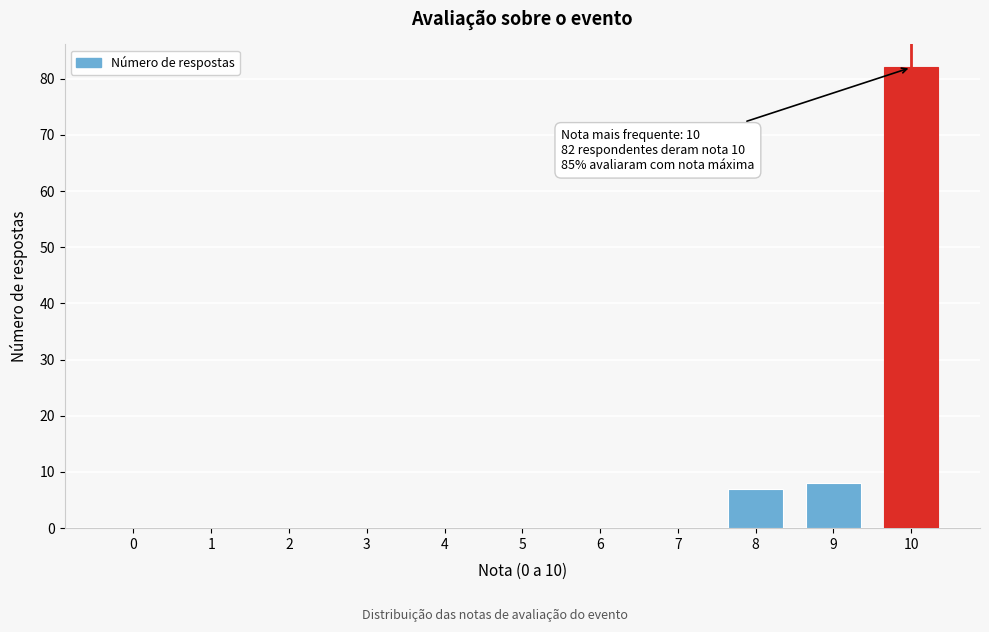

Reading left to right, what are all the values shown in this chart?

0=0	1=0	2=0	3=0	4=0	5=0	6=0	7=0	8=7	9=8	10=82